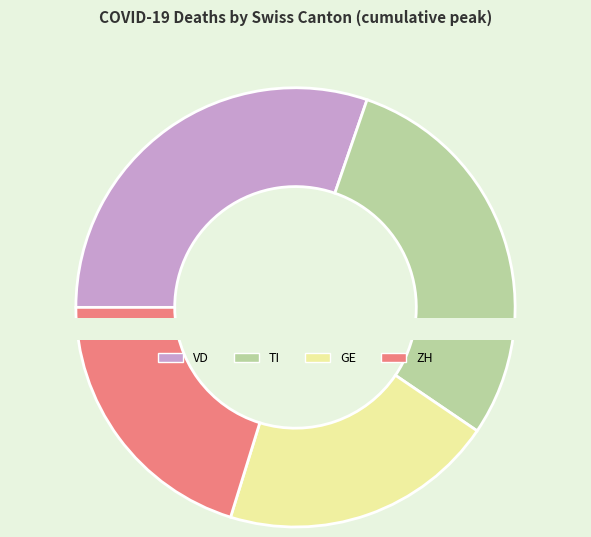

Which slice is the largest?

VD